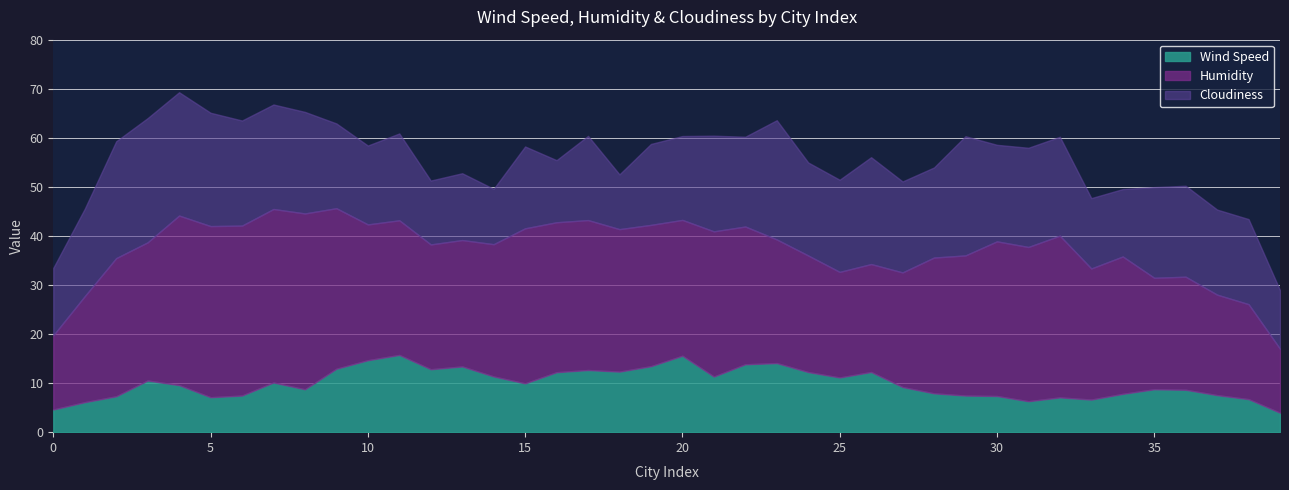

How many interior local peaks does the Cloudiness series have?

12